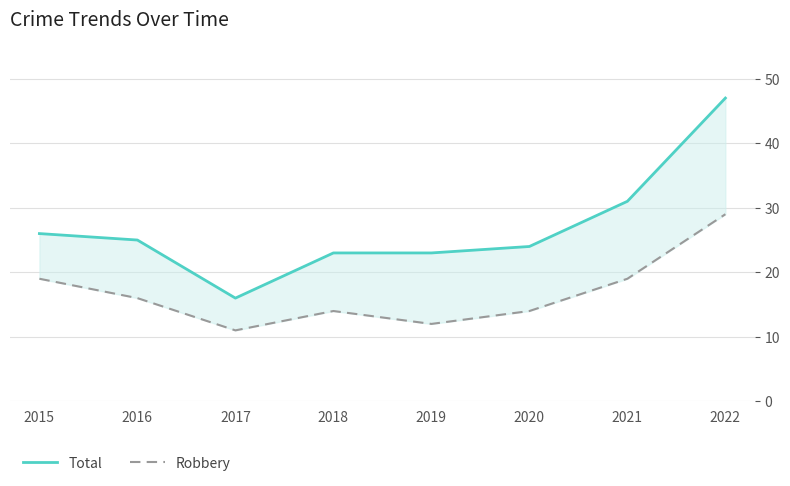

What are all the series names shown in the legend?

Total, Robbery